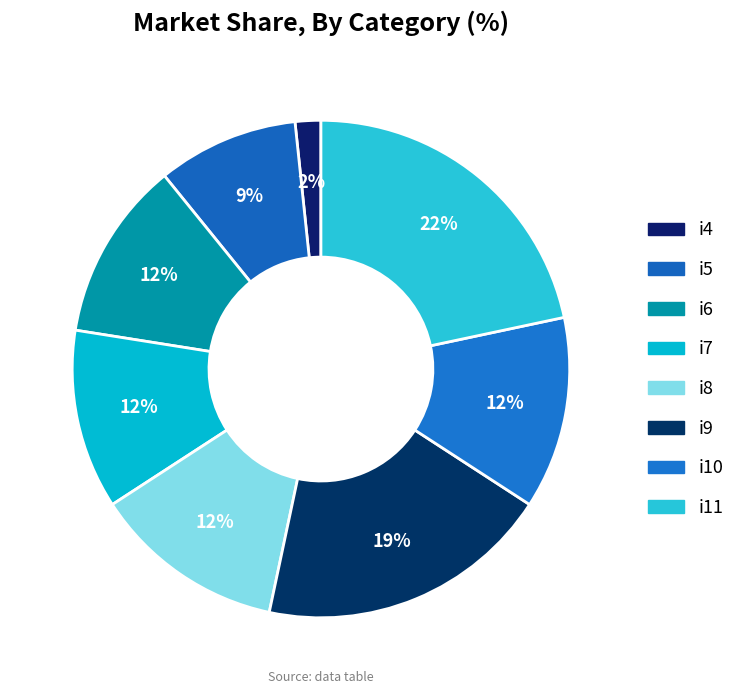

True or false: i8 accounts for 12% of the total.

True